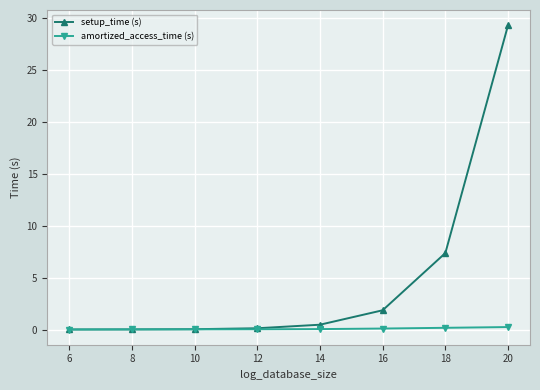

What is the total value across all series at 14?

0.5